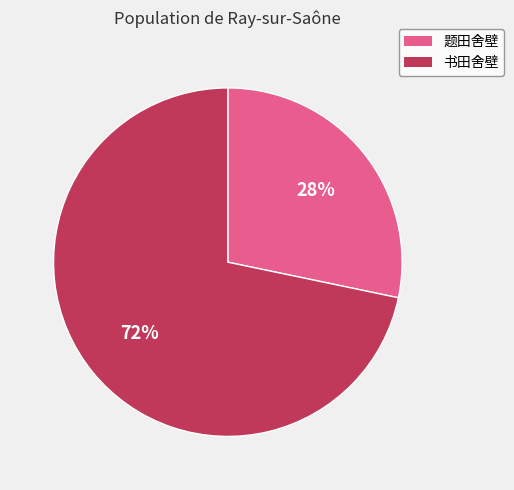

What percentage is the 书田舍壁 slice, to the nearest percent?

72%